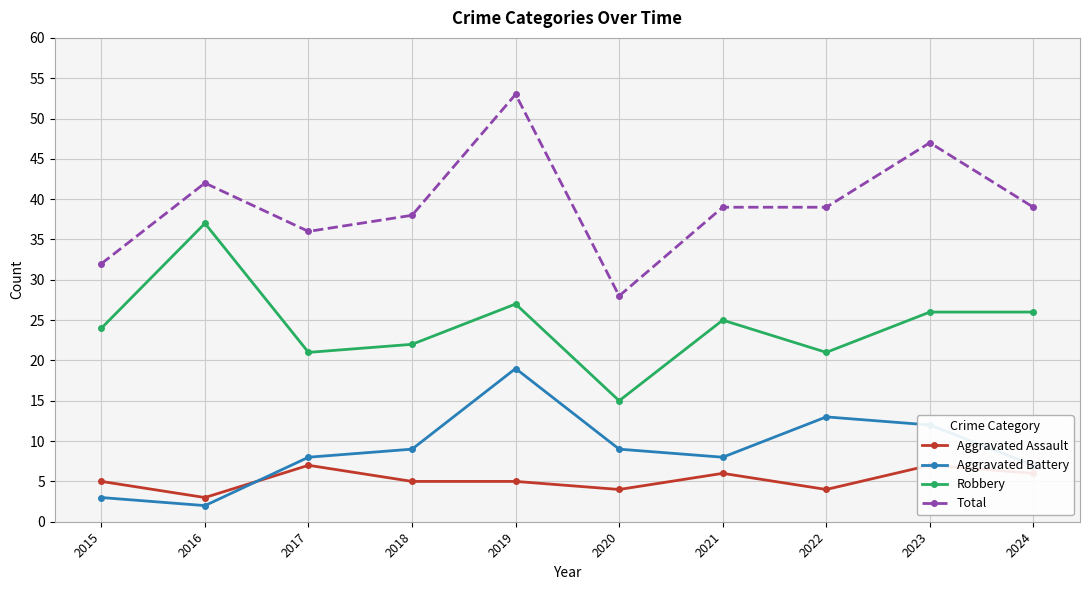

At which category does Aggravated Battery reach its first local peak?

2019